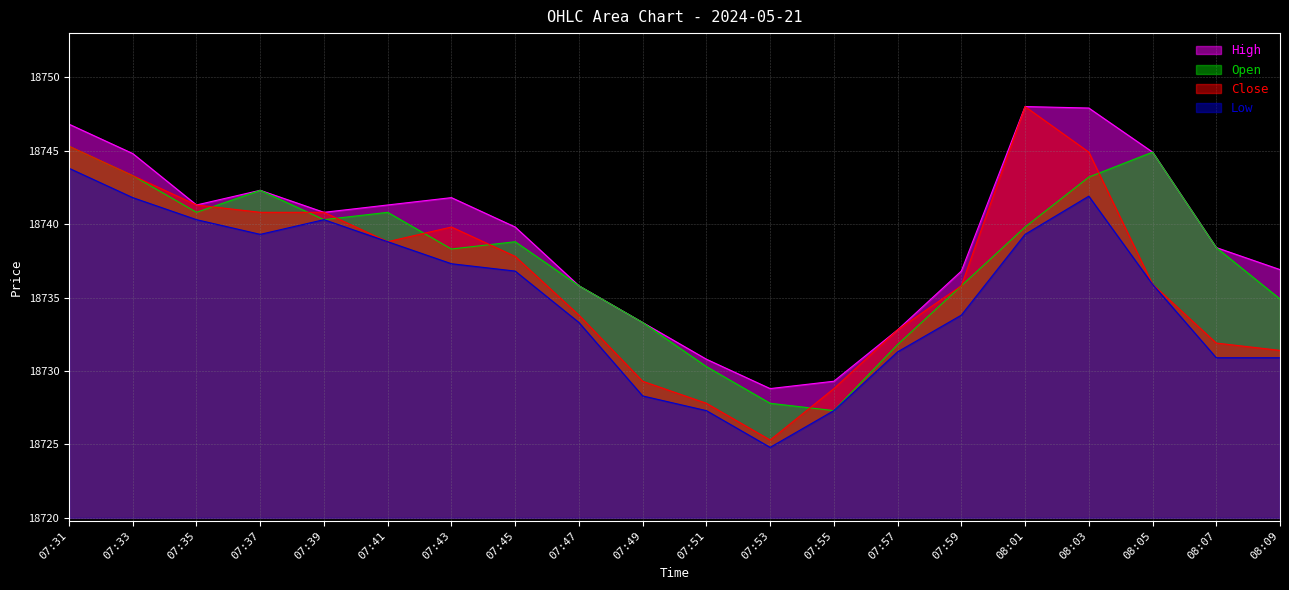

True or false: High and Low cross at least once.

False